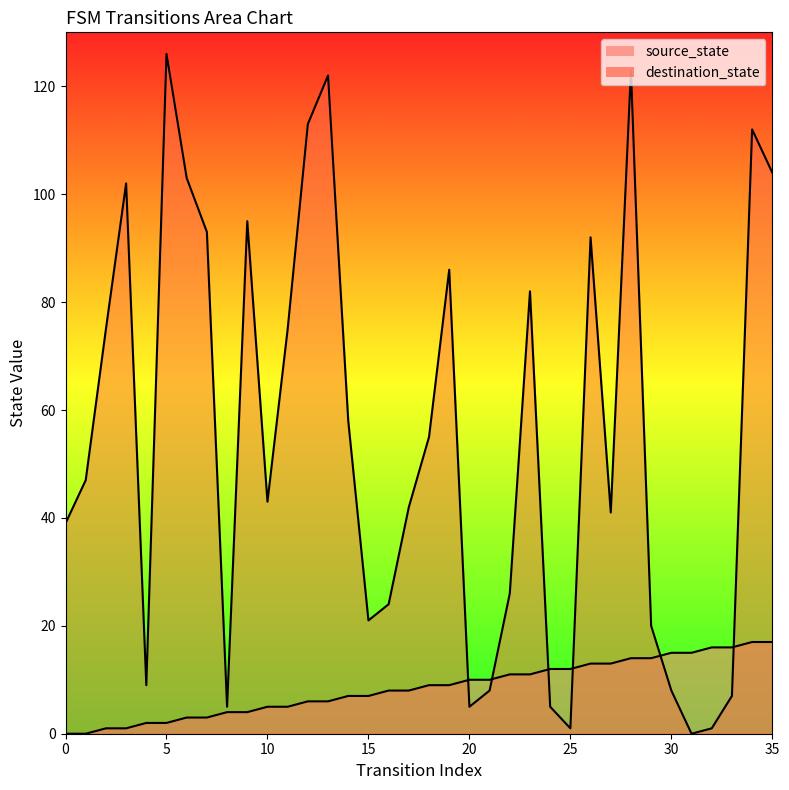

True or false: source_state has a value of 18 at 20.

False